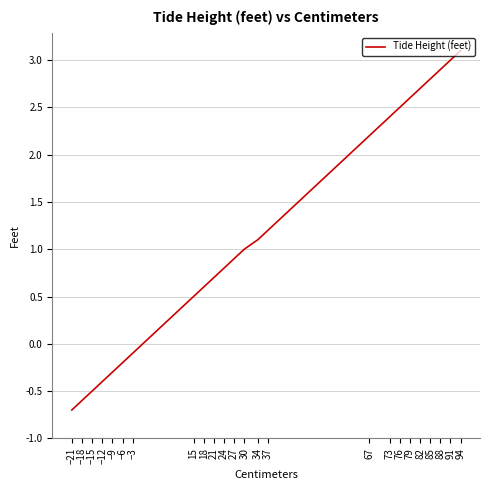

True or false: there are more than 0 points higher than both neighbors.

False